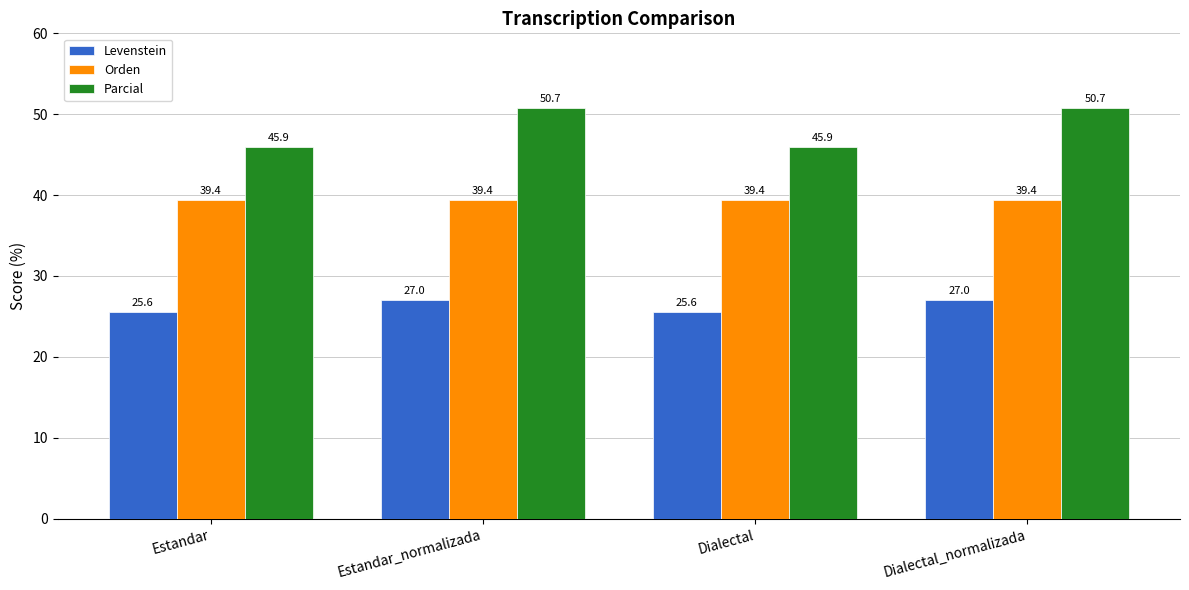

Rank the series at Dialectal from lowest to highest value.

Levenstein, Orden, Parcial